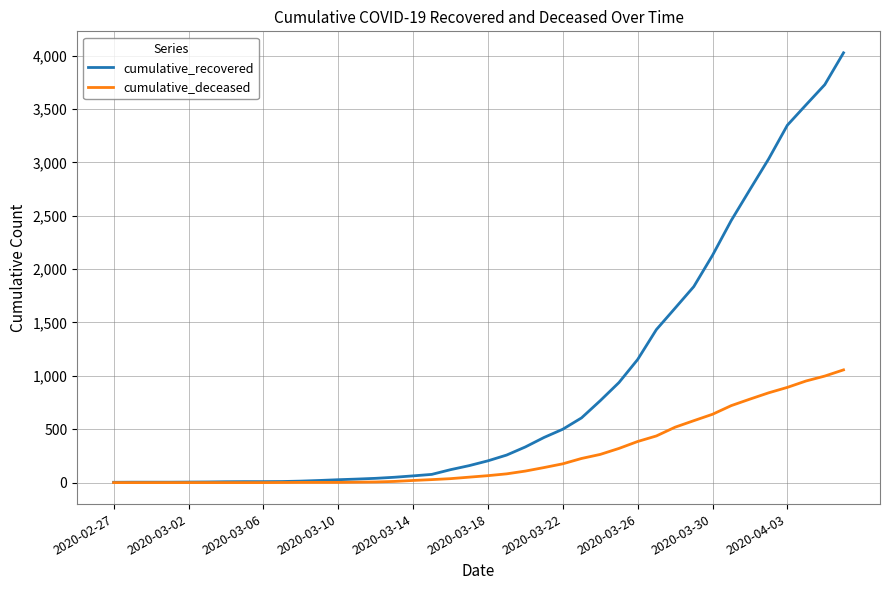

Which series has the largest total across all categories?

cumulative_recovered